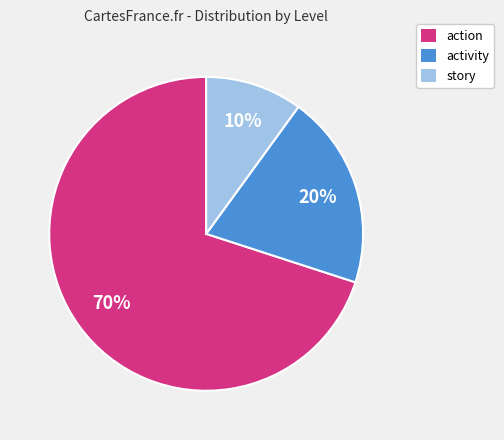

Does any single category account for the majority?

Yes